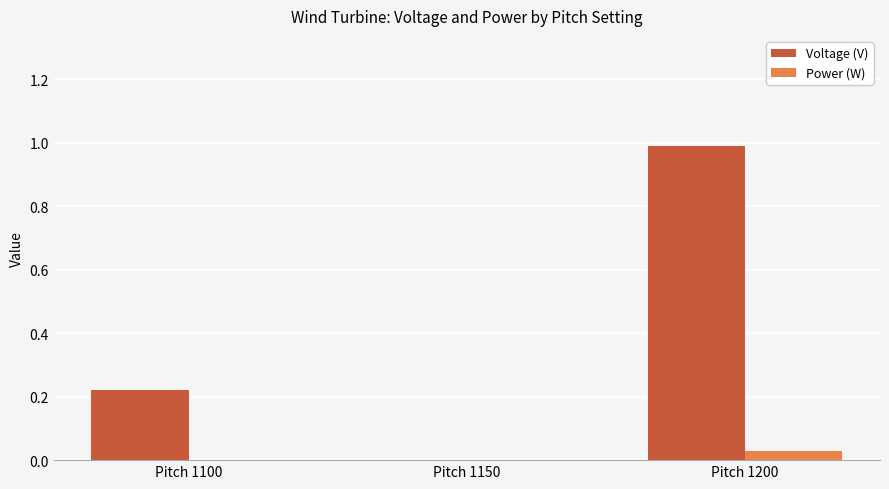

Between Pitch 1150 and Pitch 1200, which series saw the biggest shift?

Voltage (V)